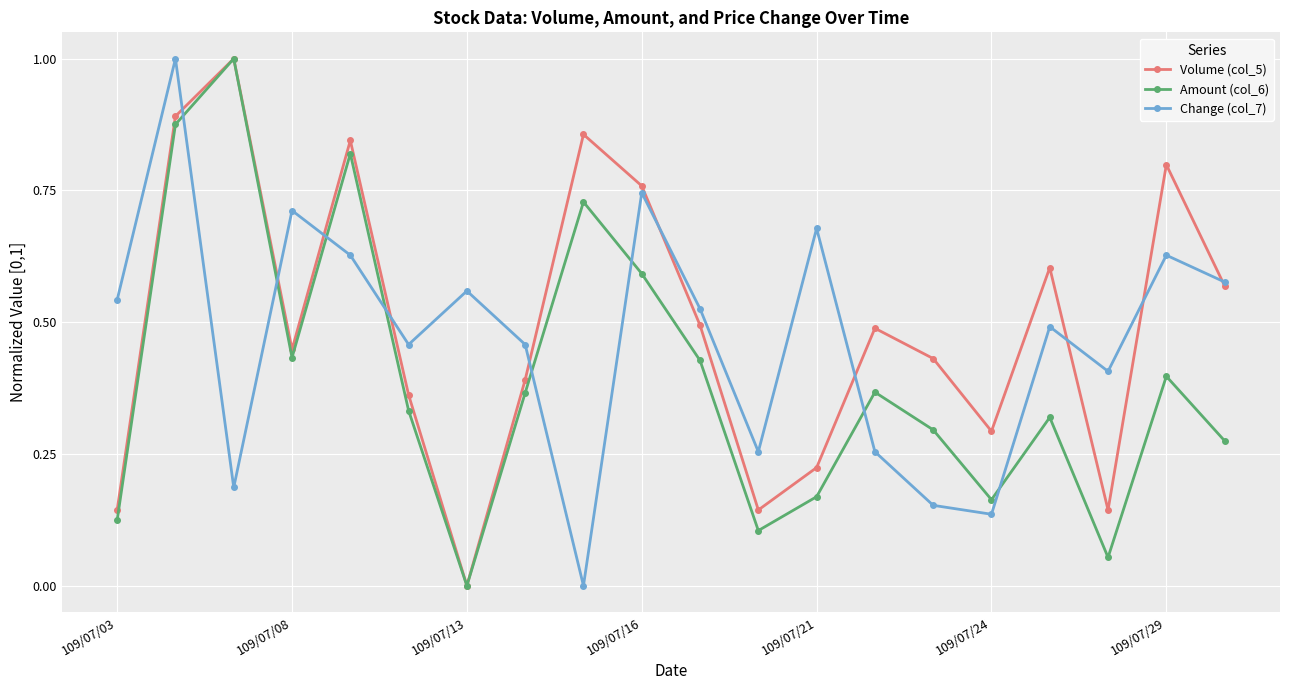

What is the maximum value shown in the chart?

1.0